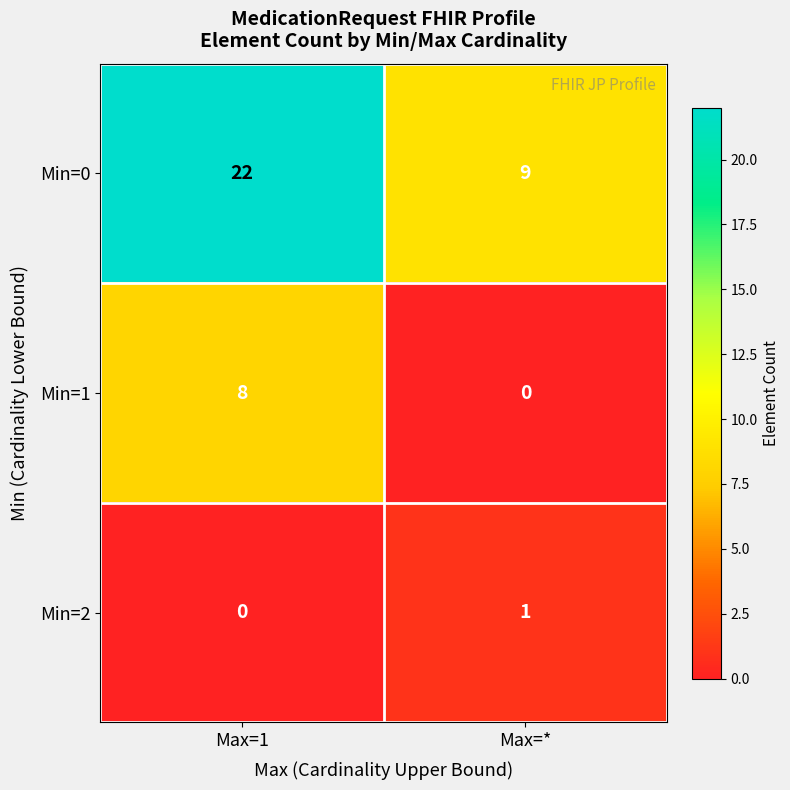

What is the total value across all series at Max=1?

30